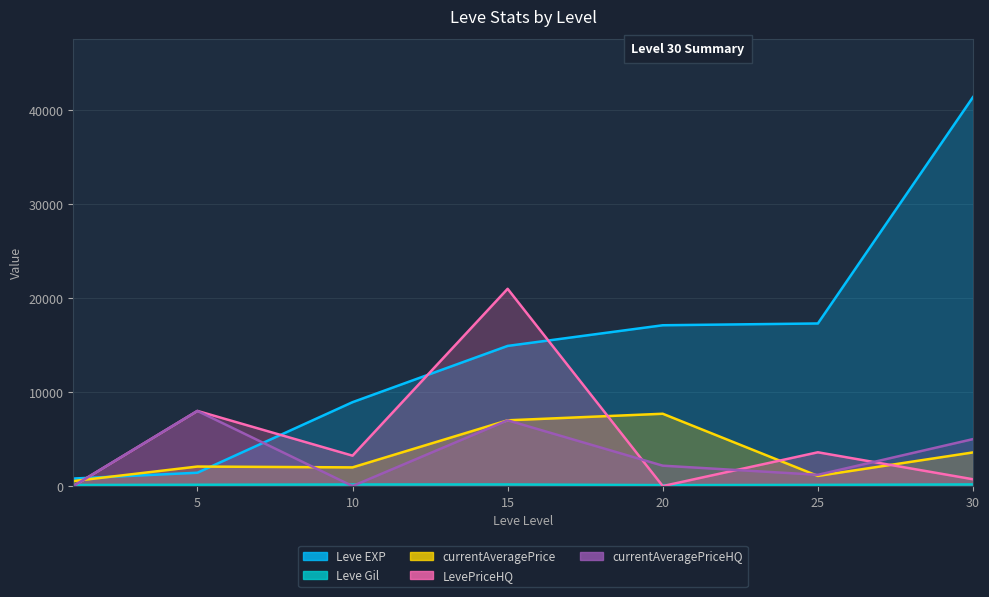

Which category has the highest value in the LevePriceHQ series?

15